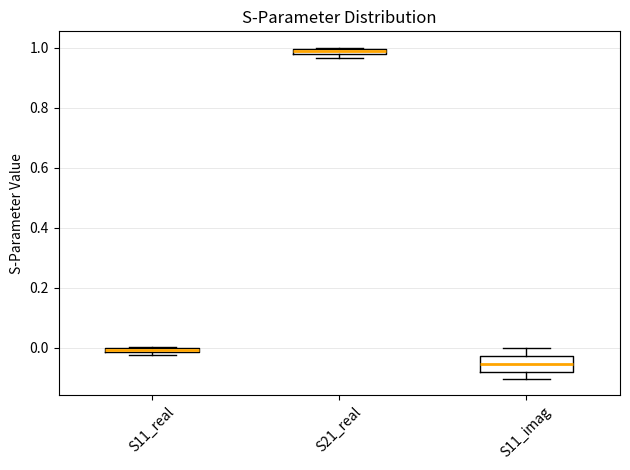

Comparing the boxes themselves (not the whiskers), which one is the tallest?

S11_imag